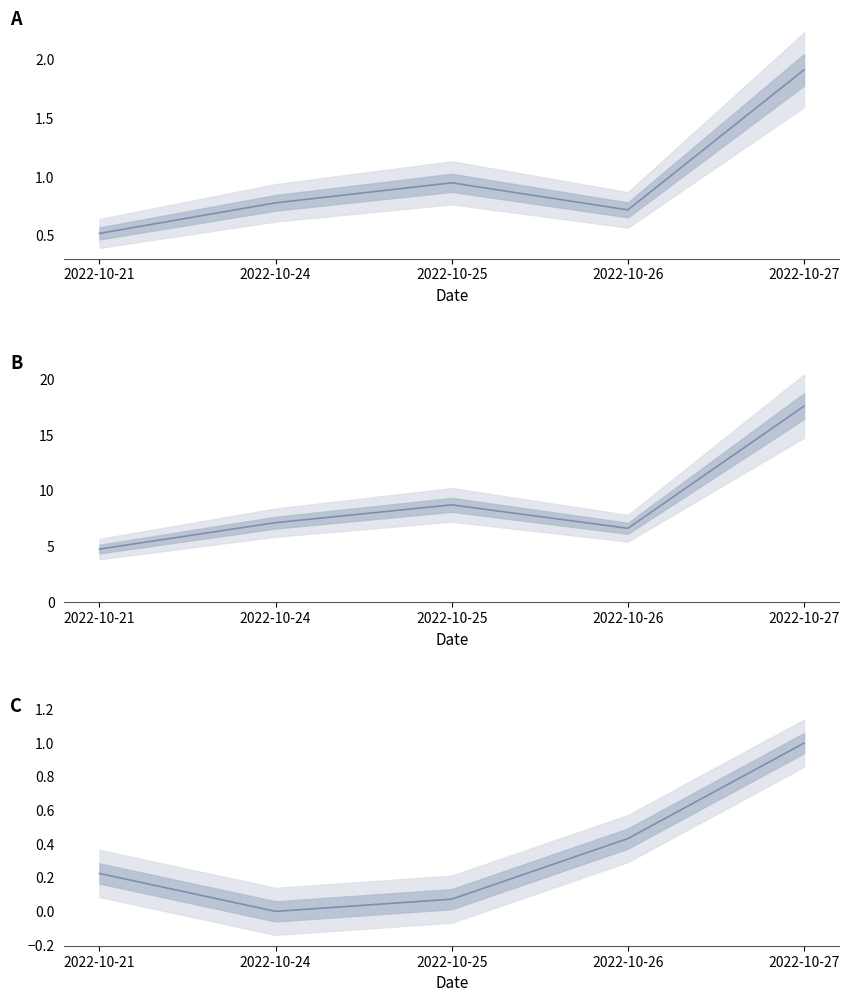

What is the greatest value displayed?

17.6